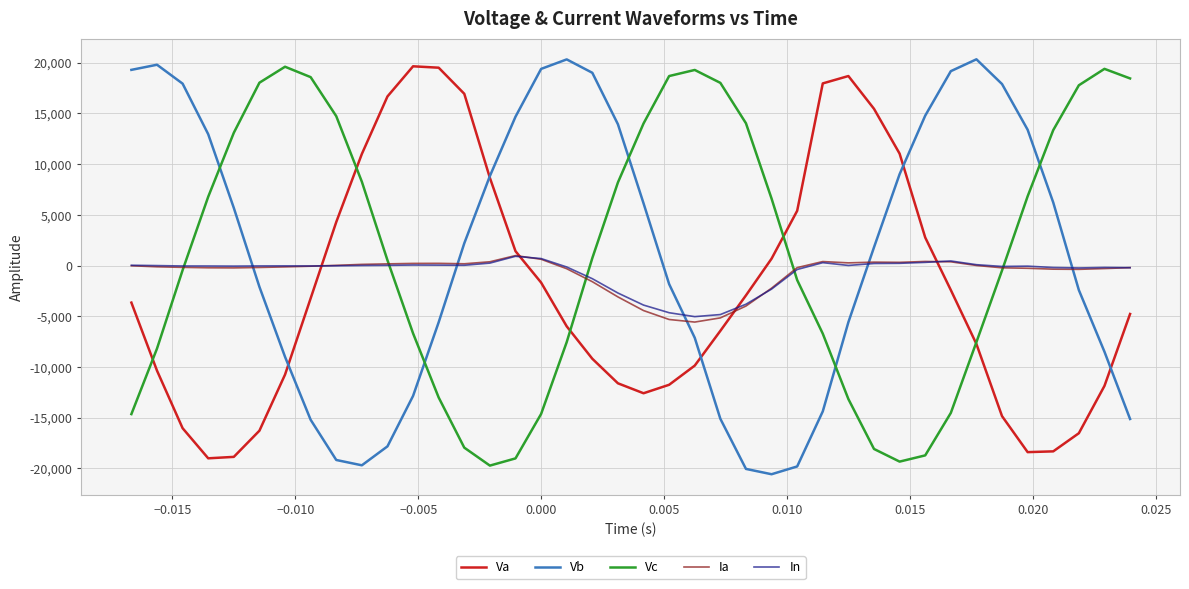

What is the lowest value of the Vc series?

-19715.4